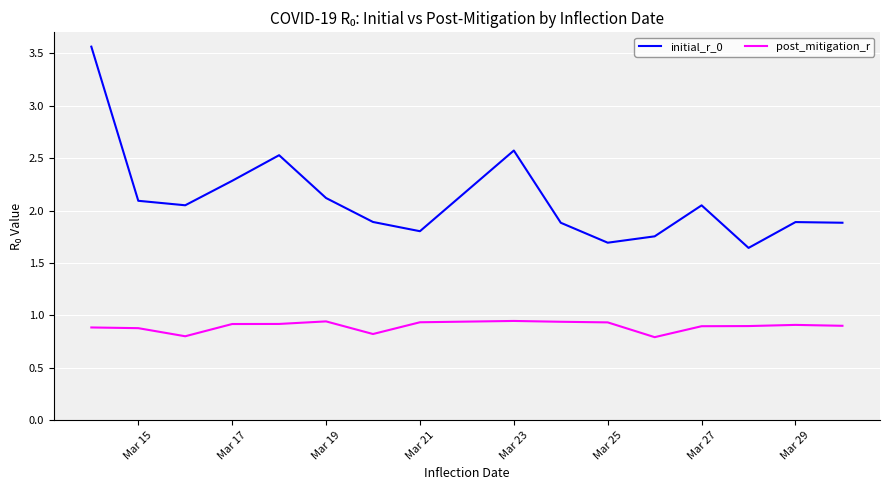

What is the difference between the maximum and minimum values in the initial_r_0 series?

1.9